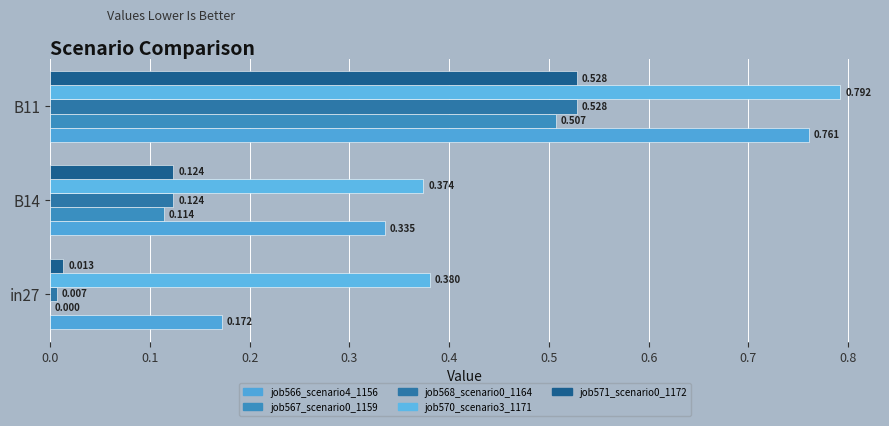

How many data points does each series have?

3